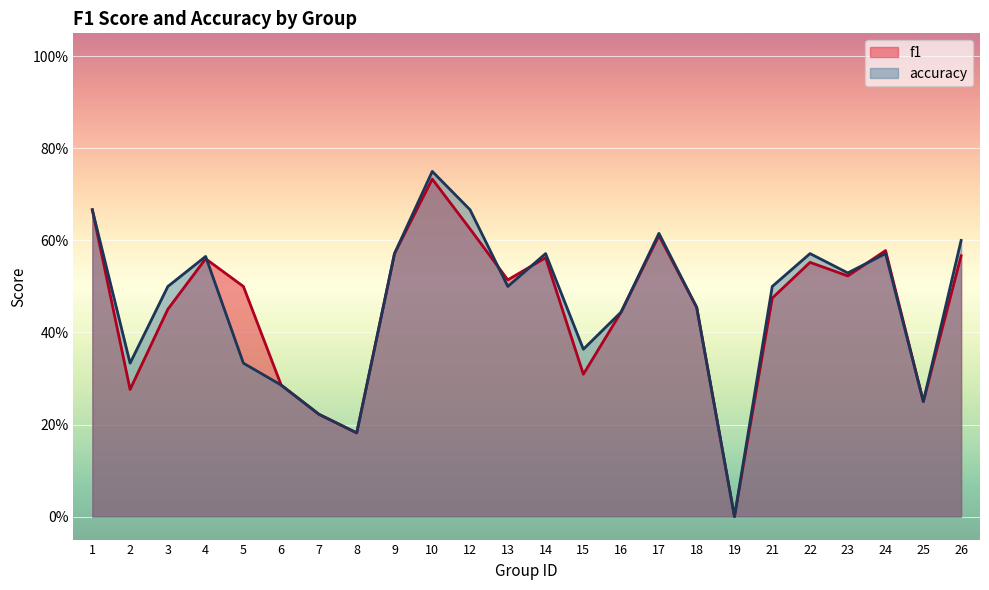

The accuracy series shows 0.5 at 18. True or false?

True